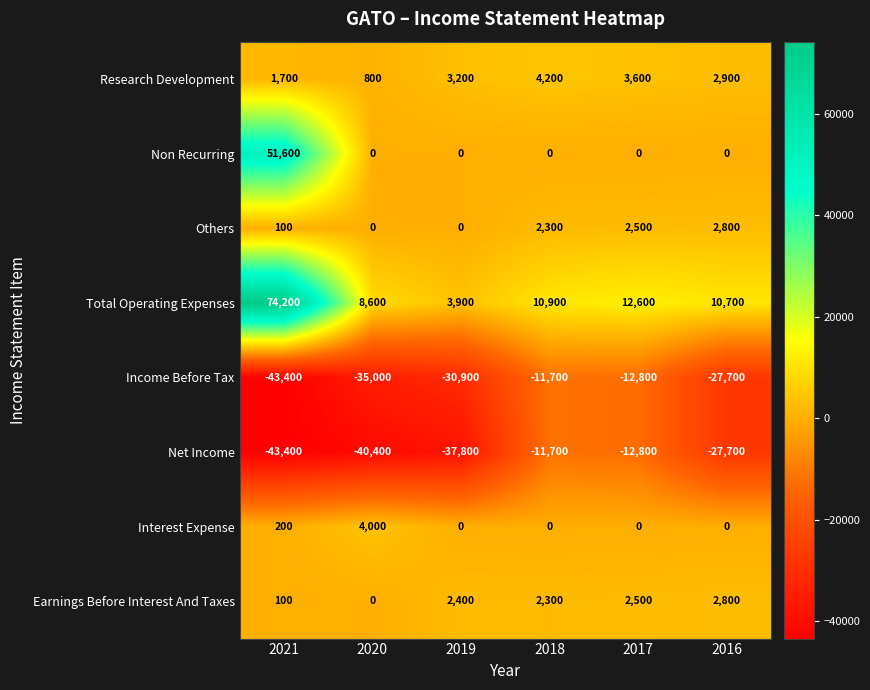

Between 2021 and 2020, which series saw the biggest shift?

Total Operating Expenses